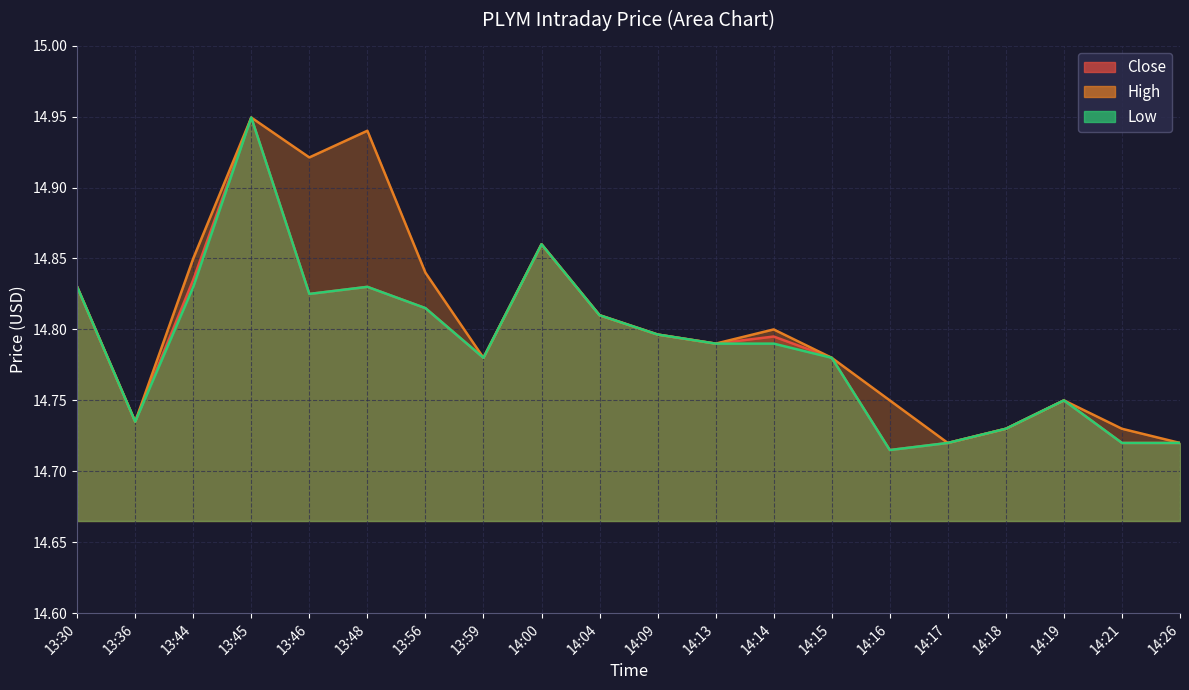

What is the maximum value for Close line?

14.9